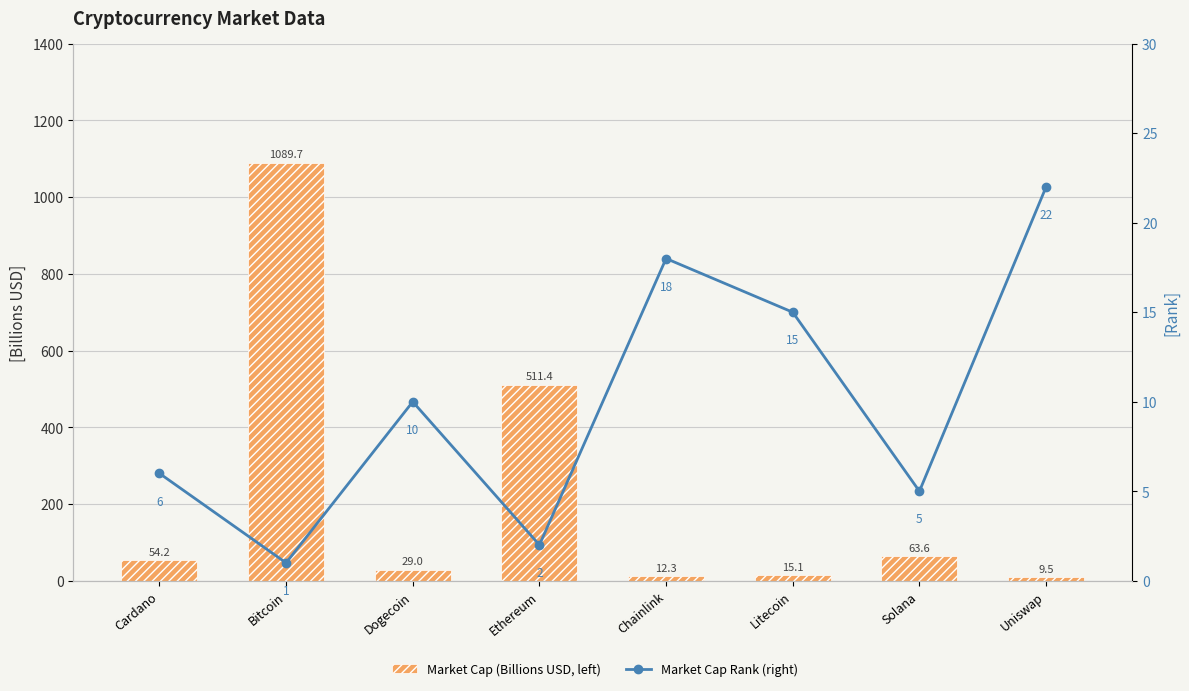

Which series changed the most between Dogecoin and Chainlink?

Market Cap (Billions USD, left)